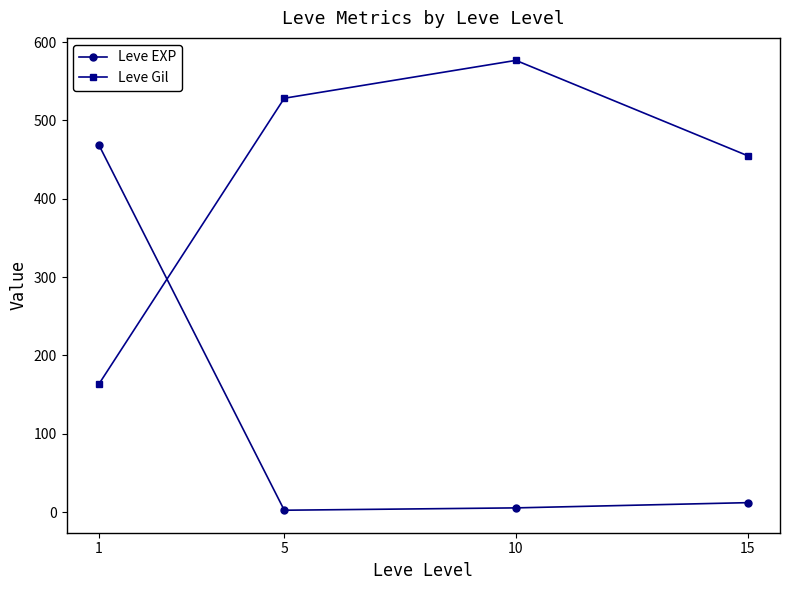

What is the average value of the Leve EXP series?

122.0